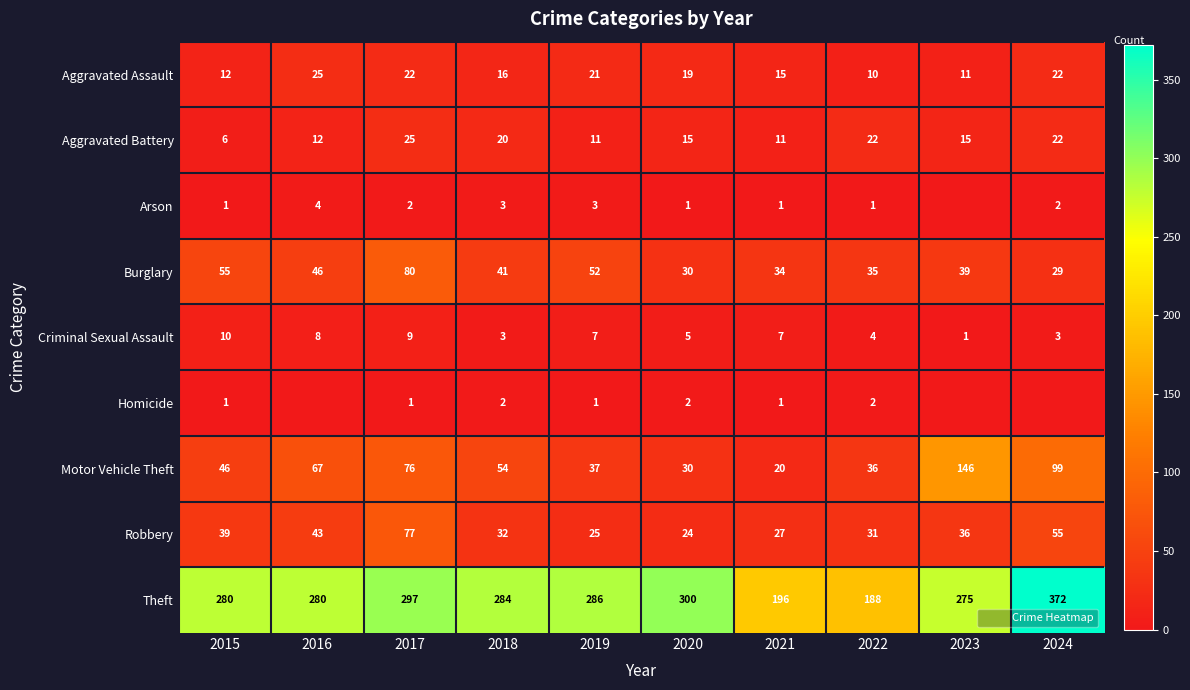

Which series has the largest range (max minus min)?

Theft